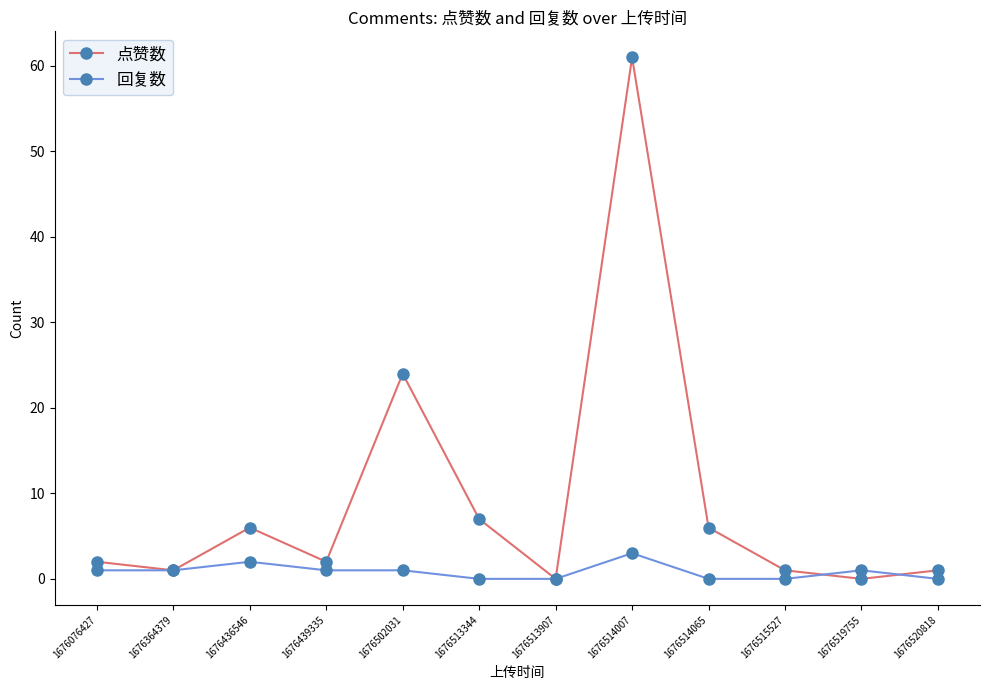

True or false: 点赞数 has more than 0 points higher than both neighbors.

True